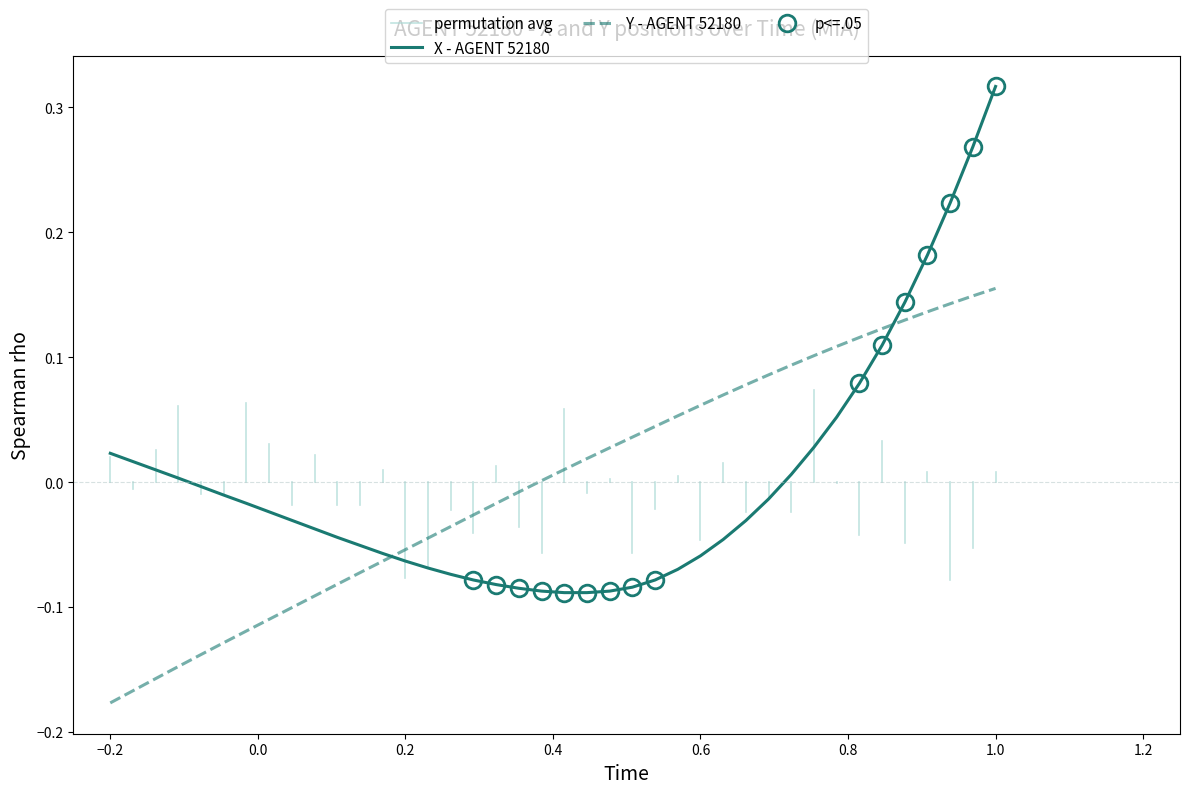

How many times do Y - AGENT 52180 and X - AGENT 52180 cross each other?

2